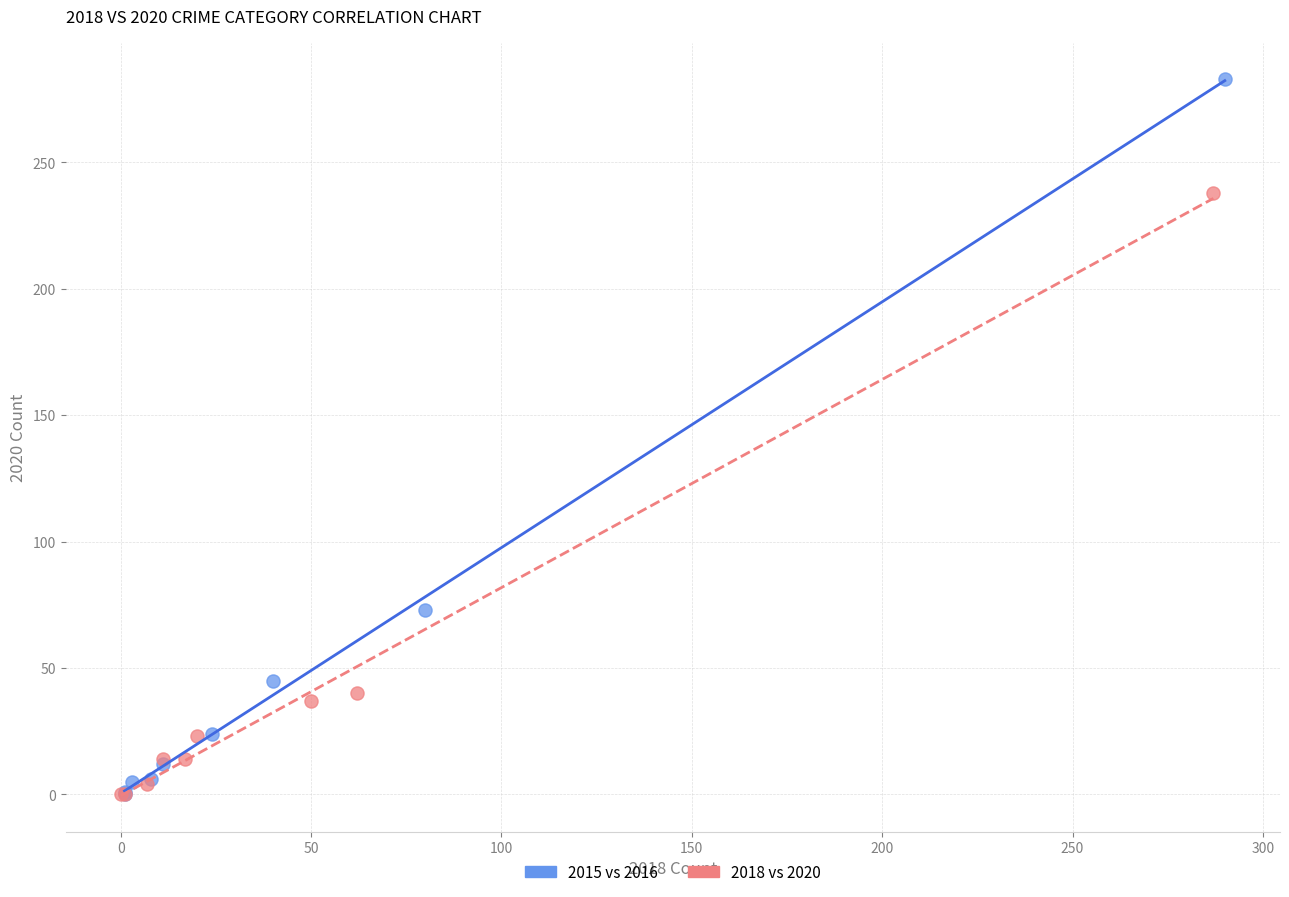

What are all the series names shown in the legend?

2015 vs 2016, 2018 vs 2020